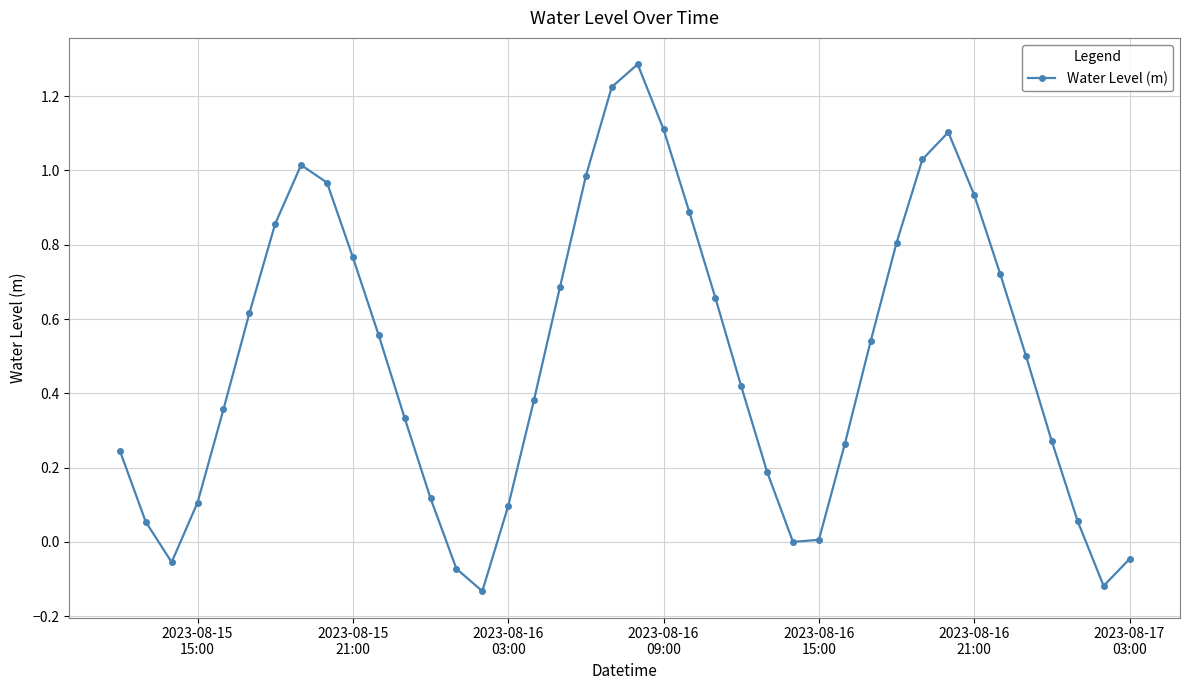

What is the greatest value displayed?

1.3